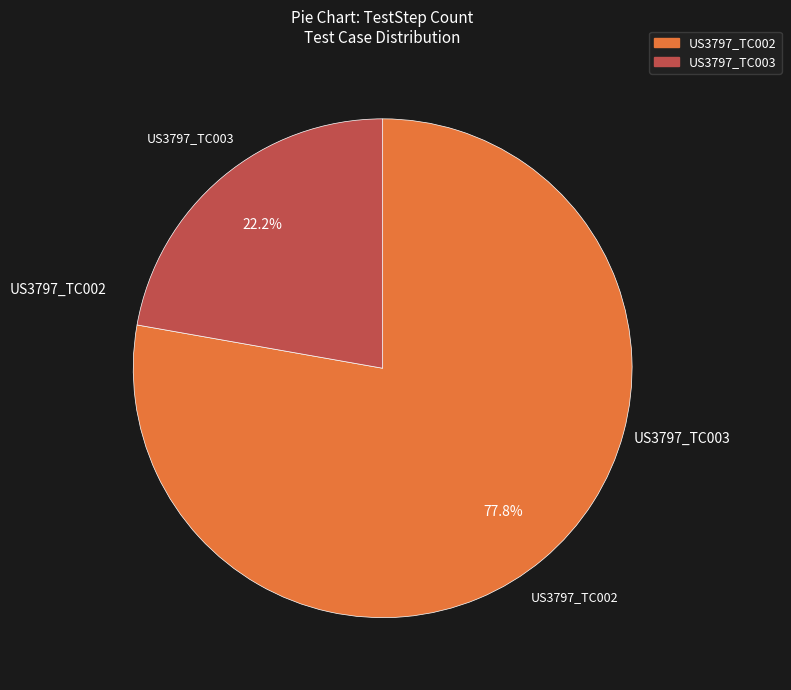

Rank the categories by value from highest to lowest.

US3797_TC002, US3797_TC003